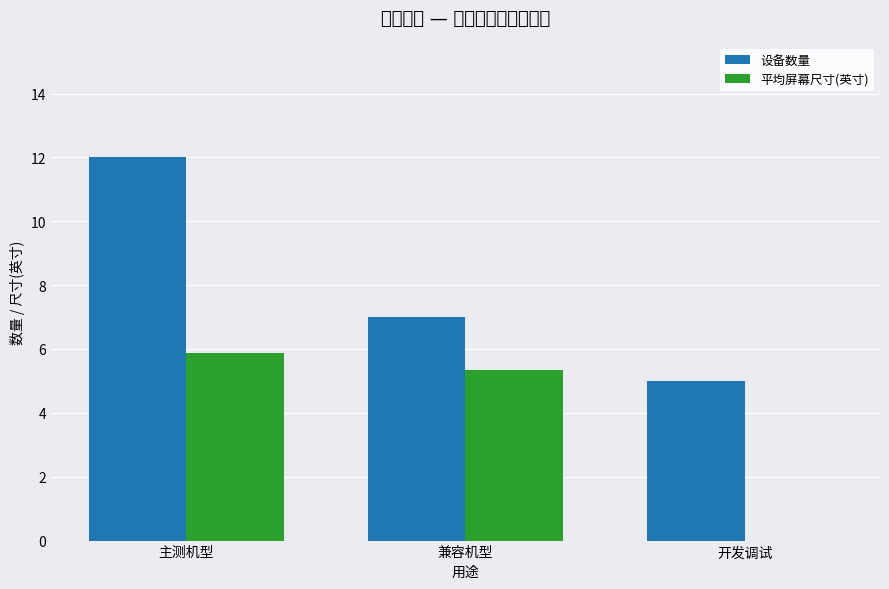

At which label does 设备数量 reach its peak?

主测机型